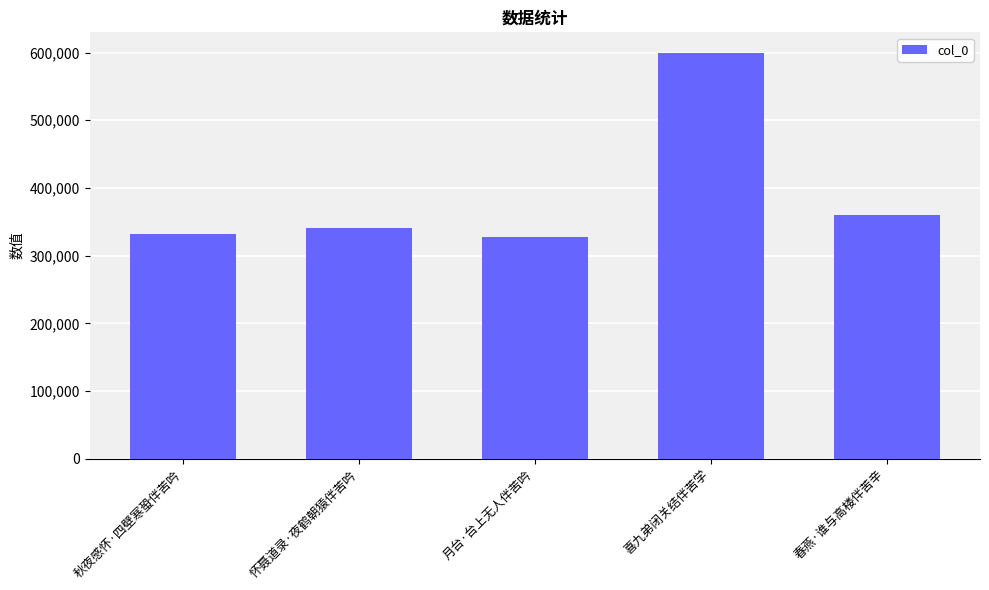

At which label is the value closest to 463485?

春燕·谁与高楼伴苦辛